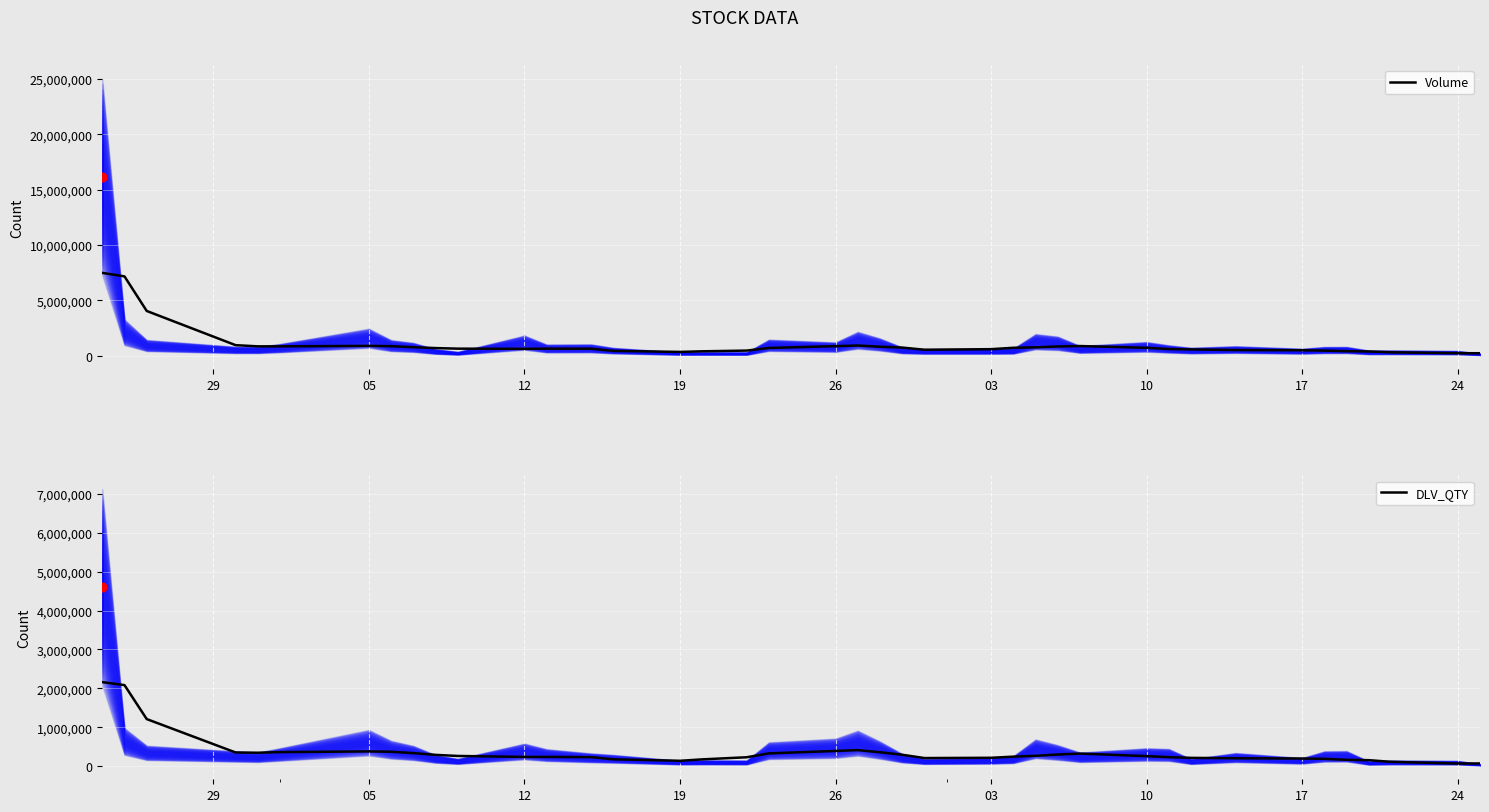

Which series contains the lowest Y value?

DLV_QTY